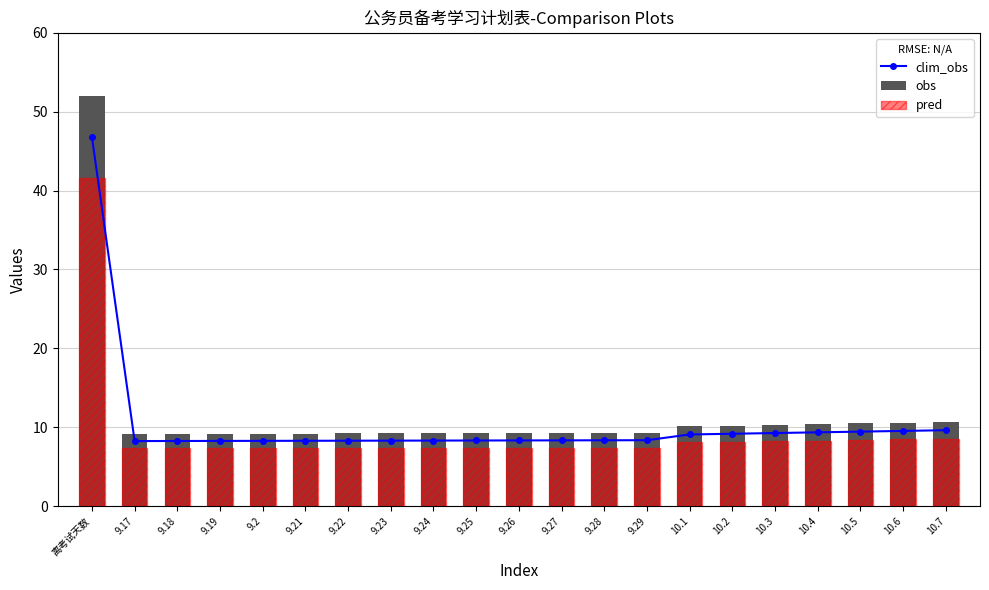

How many data points does each series have?

21